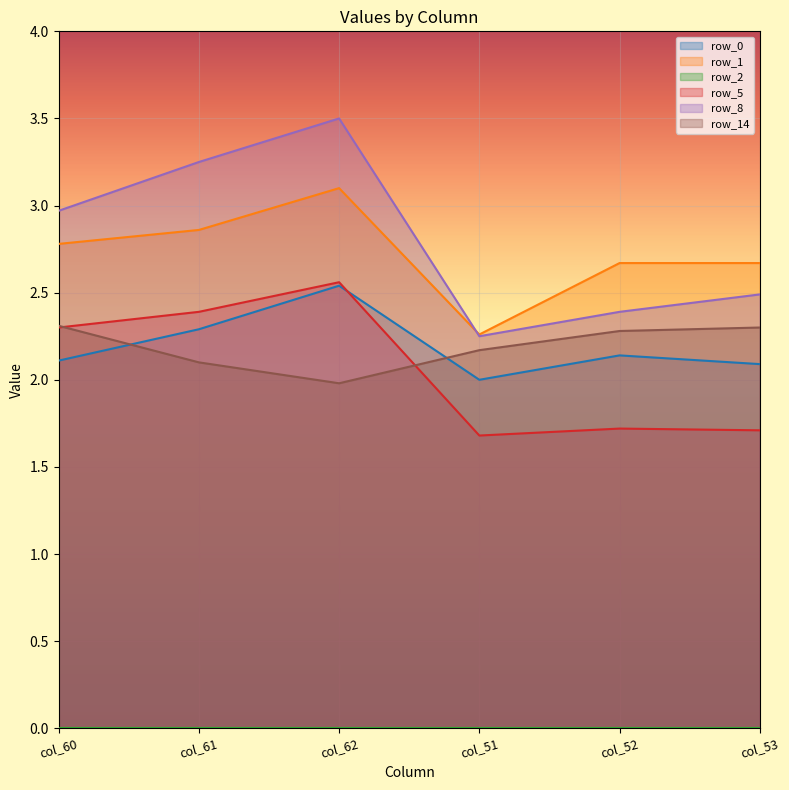

How many lines are shown in the chart?

6